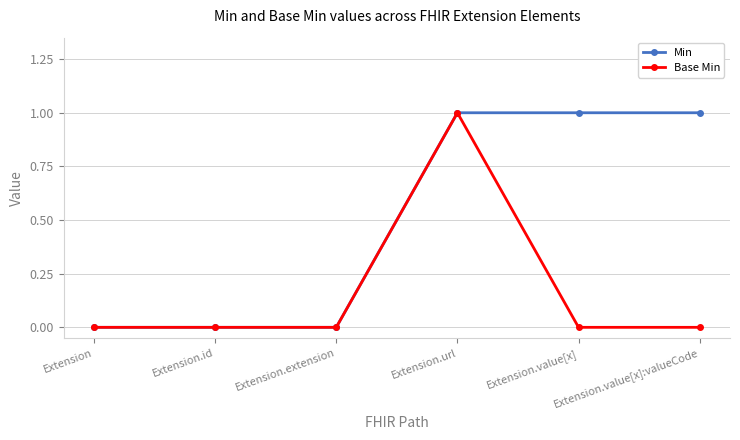

Between Extension.url and Extension.value[x], which series saw the biggest shift?

Base Min